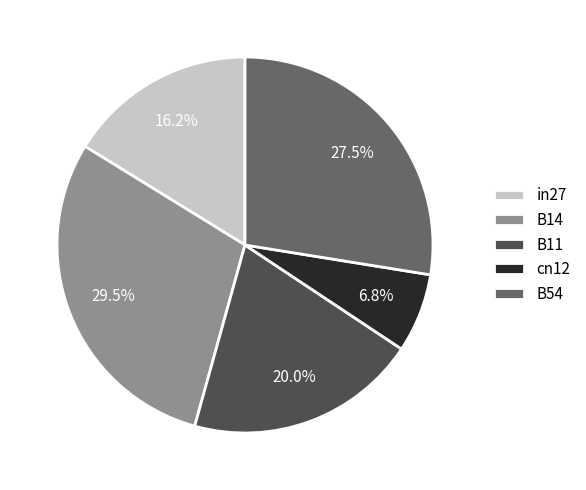

Between B11 and B14, which is larger?

B14